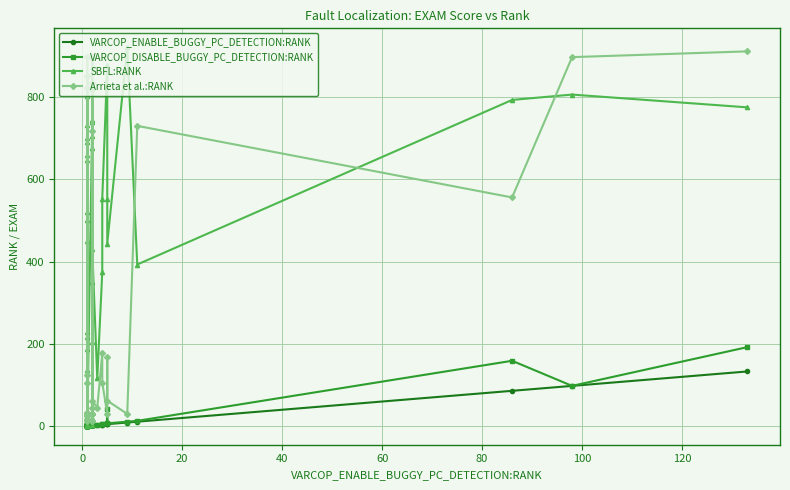

Is the value of VARCOP_ENABLE_BUGGY_PC_DETECTION:RANK at 10 greater than the value of Arrieta et al.:RANK at −20?

No